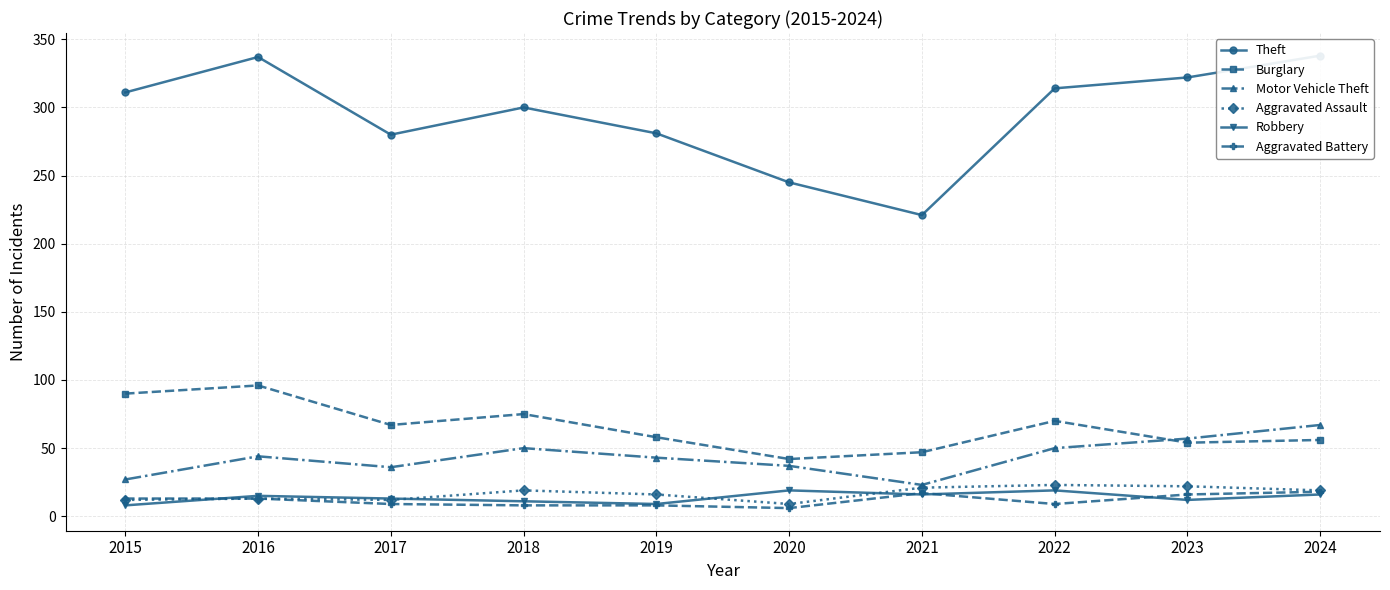

Where is the first local maximum for Motor Vehicle Theft?

2016